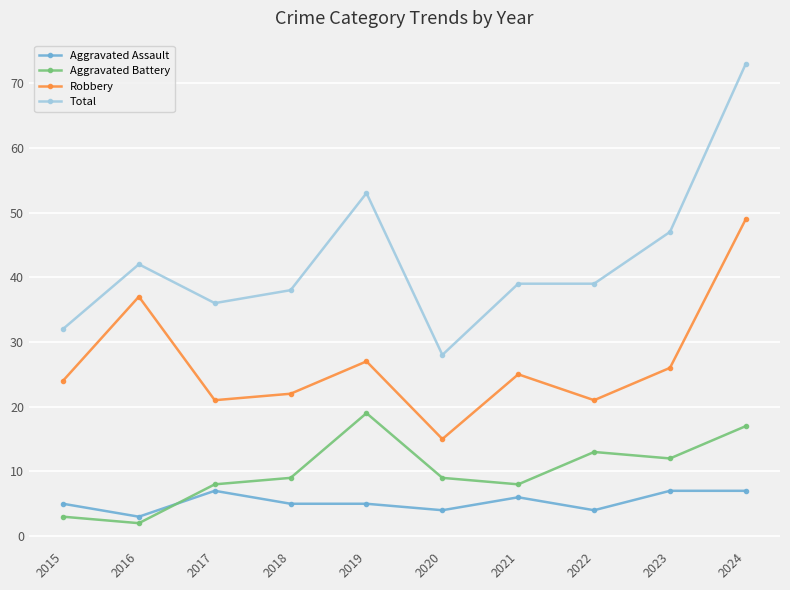

Is the value of Aggravated Assault at 2015 greater than the value of Robbery at 2019?

No